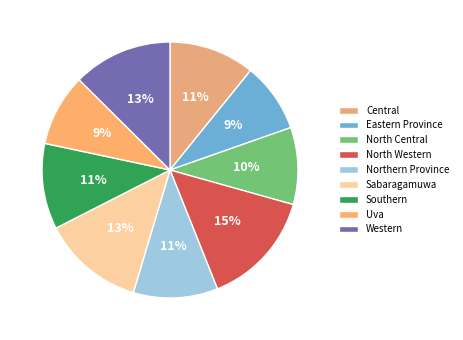

Count the number of slices in the pie.

9